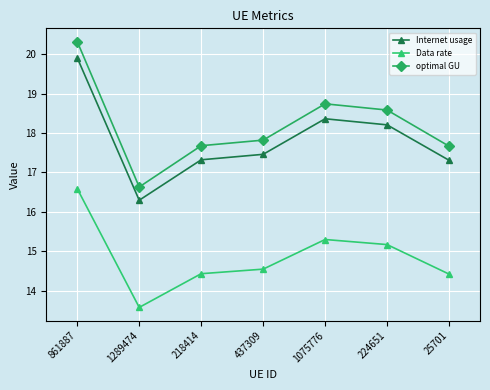

True or false: Internet usage and optimal GU cross at least once.

False